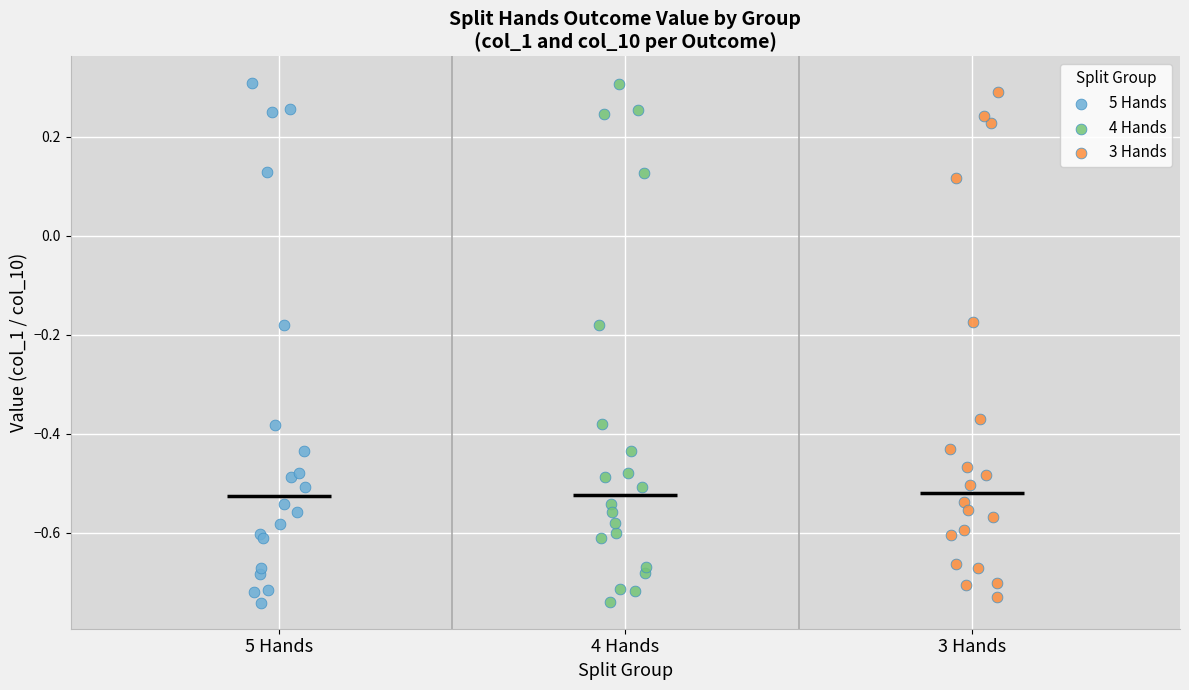

What are all the series names shown in the legend?

5 Hands, 4 Hands, 3 Hands